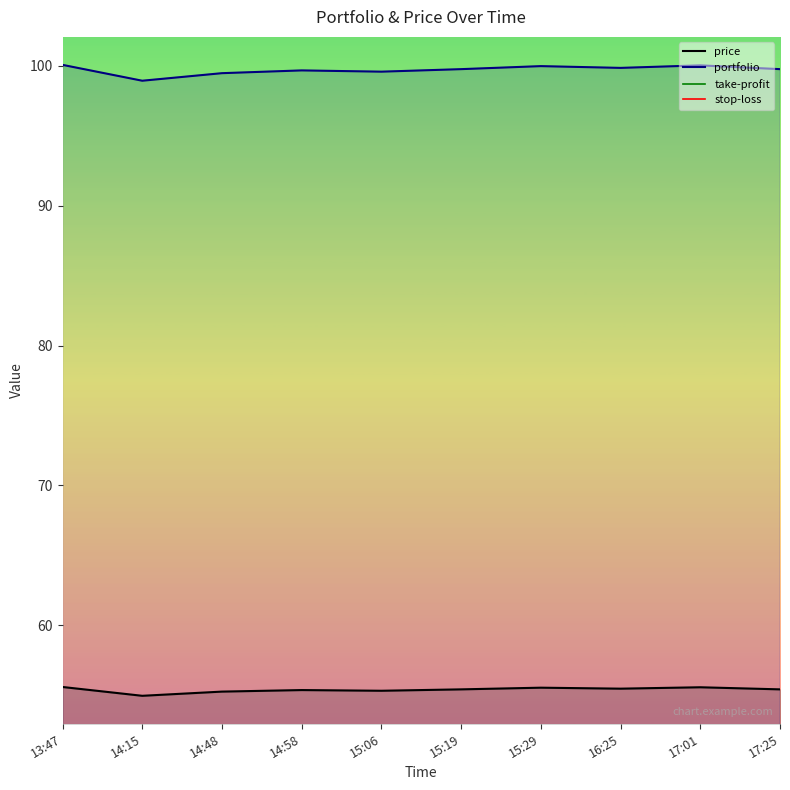

What is the label of the 4th point from the left?

14:58